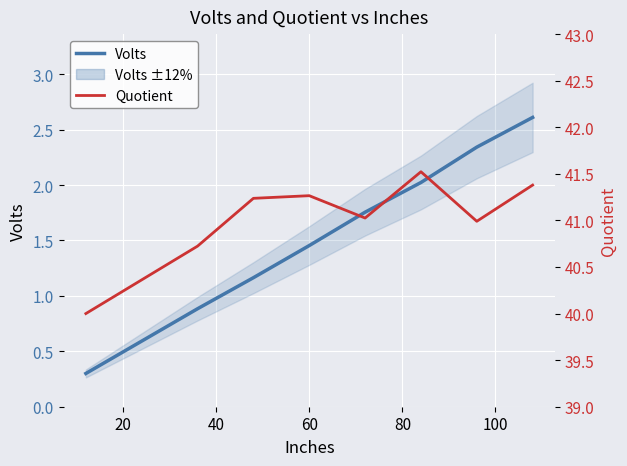

What is the lowest value of the Volts series?

0.3